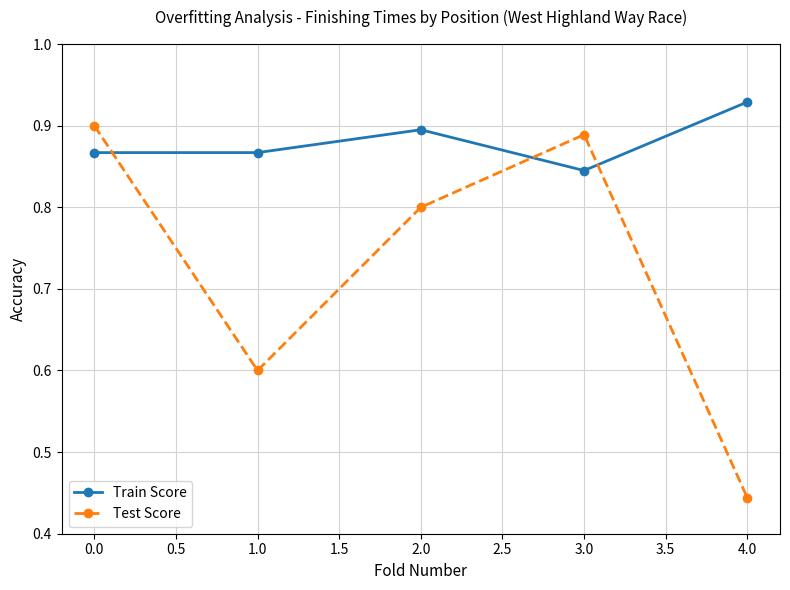

List the series in order of their peak value, lowest first.

Test Score, Train Score